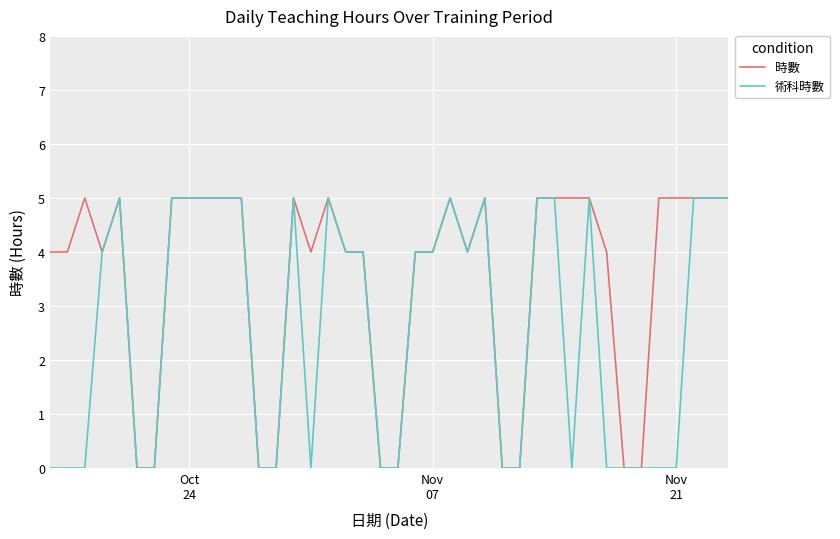

Which series has the largest total across all categories?

時數